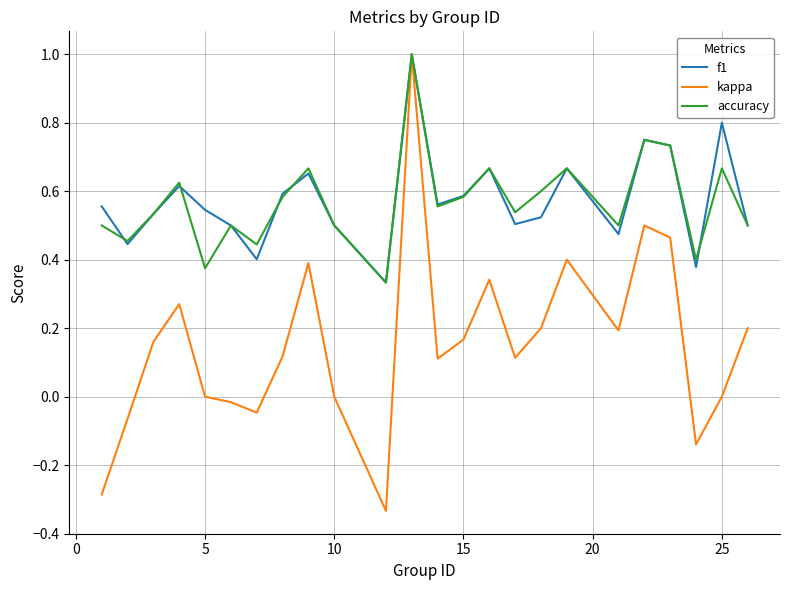

Which series has the widest spread of values?

kappa